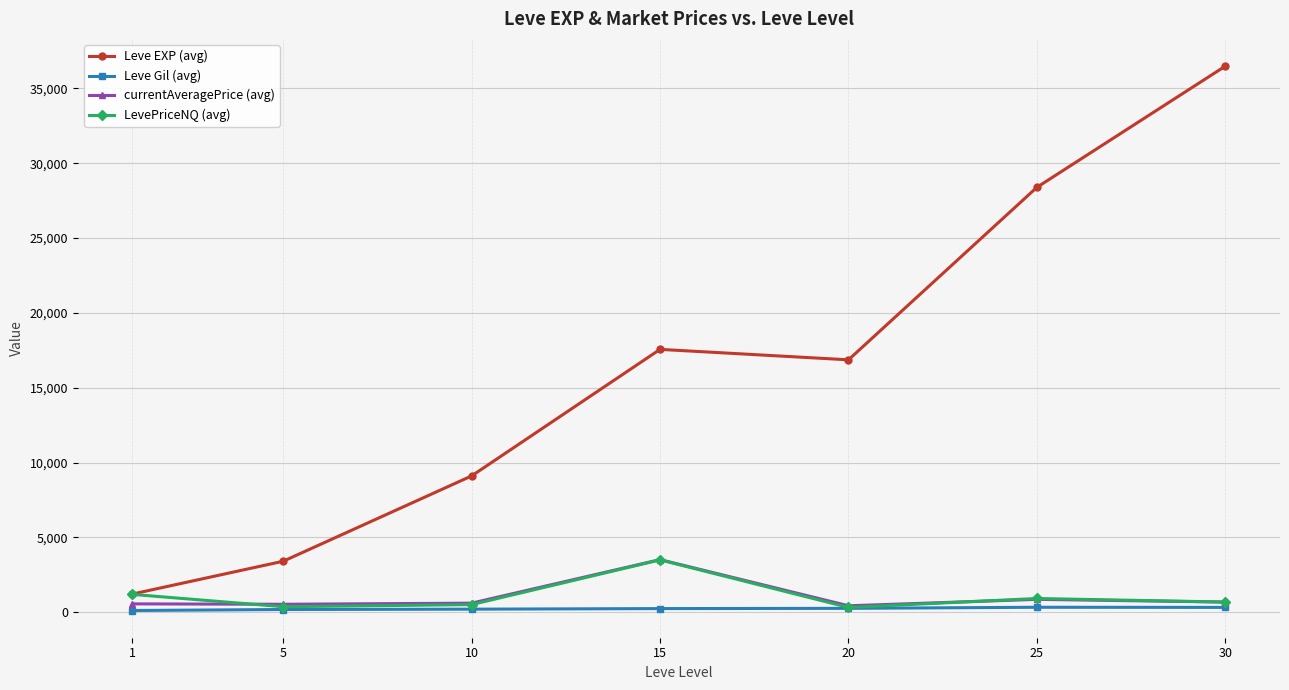

What is the difference between the maximum and second lowest values in the currentAveragePrice (avg) series?

2983.5